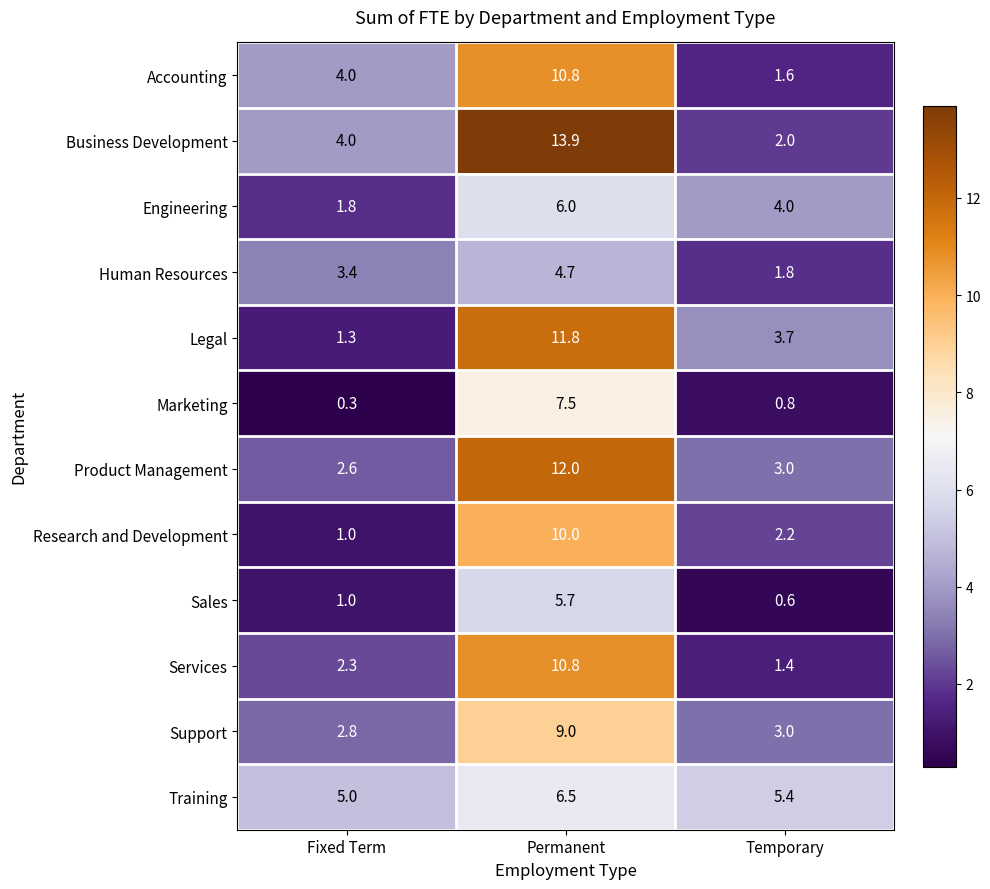

Which series has the widest spread of values?

Business Development